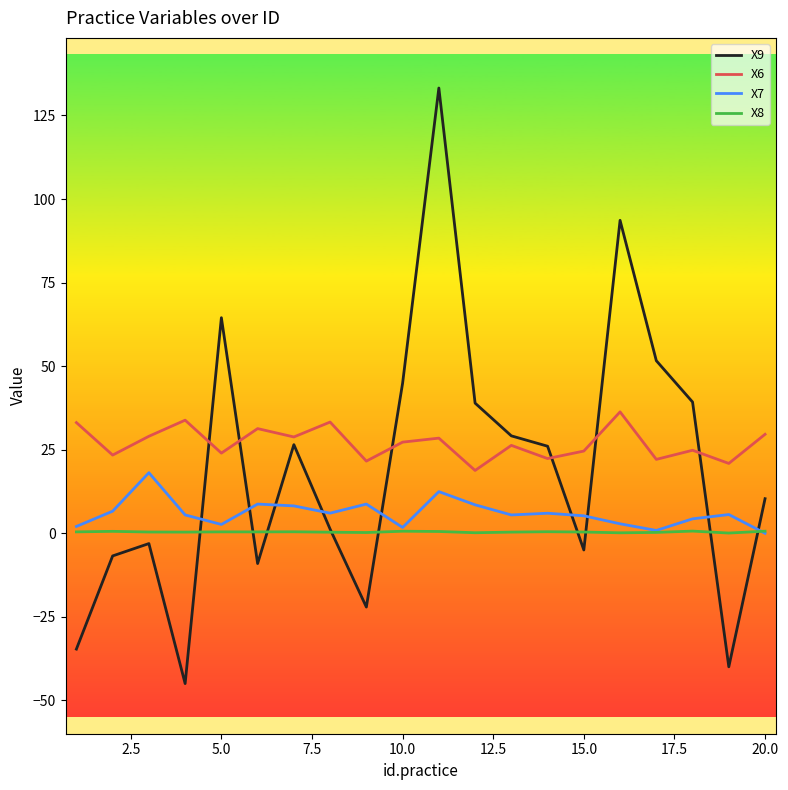

What is the greatest value displayed?

133.2